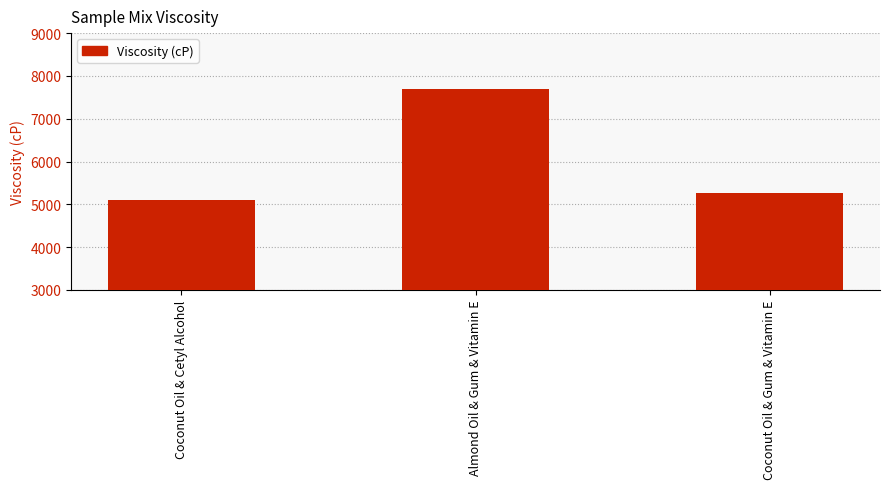

What is the label of the 2nd bar from the left?

Almond Oil & Gum & Vitamin E